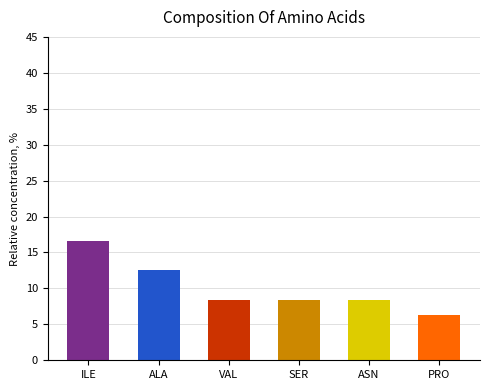

What position from the left is ASN?

5